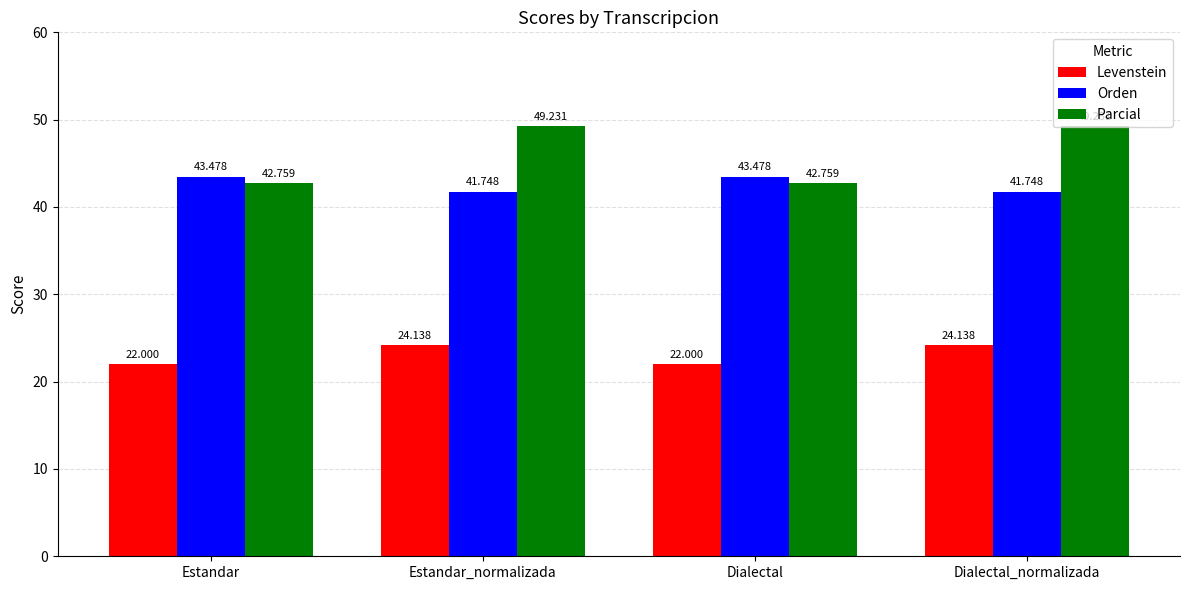

How many distinct data groups are displayed?

3